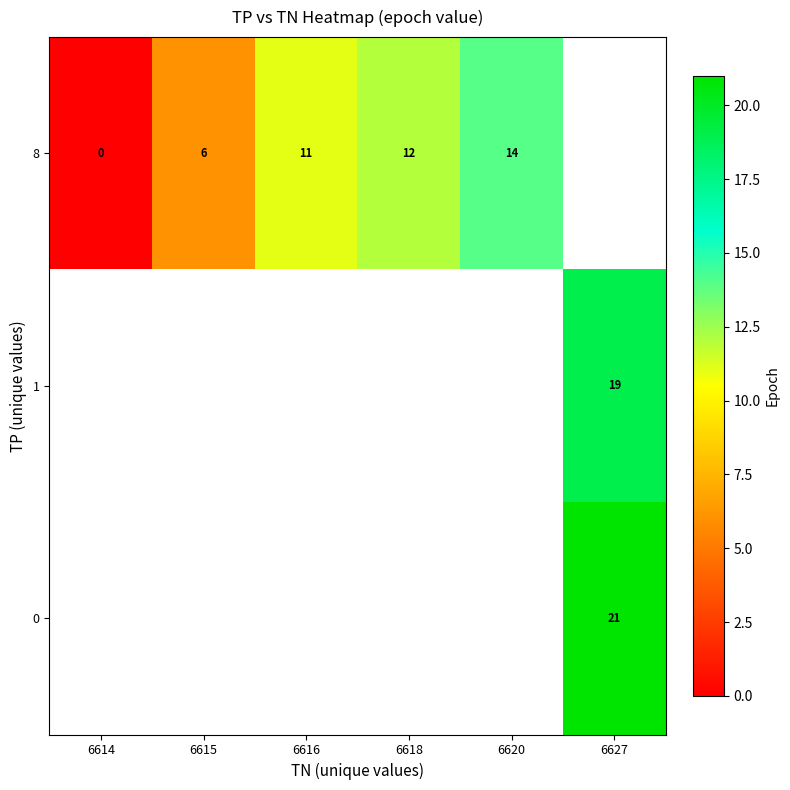

At which category does the chart reach its peak across all series?

6627